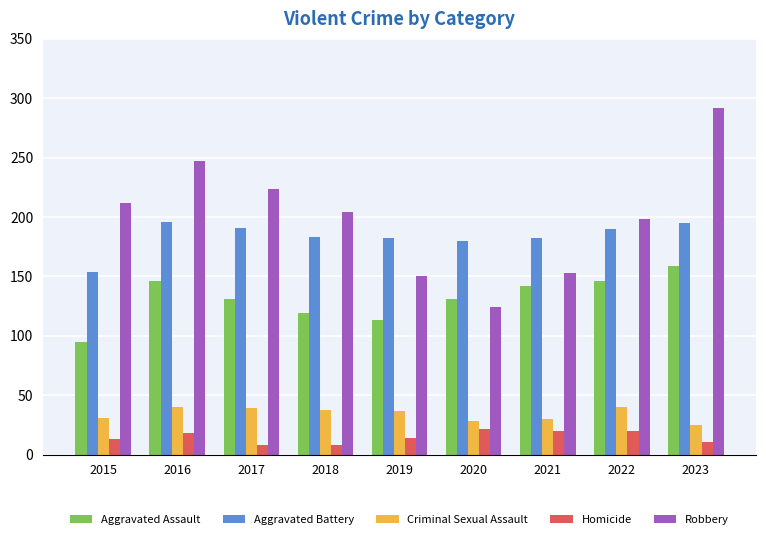

At 2020, list the series in order from smallest to largest.

Homicide, Criminal Sexual Assault, Robbery, Aggravated Assault, Aggravated Battery